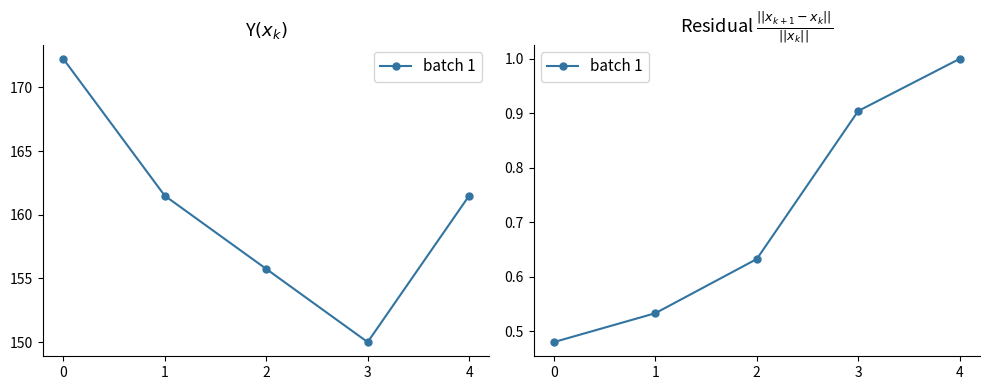

What is the value of the 2nd point from the left?

0.5